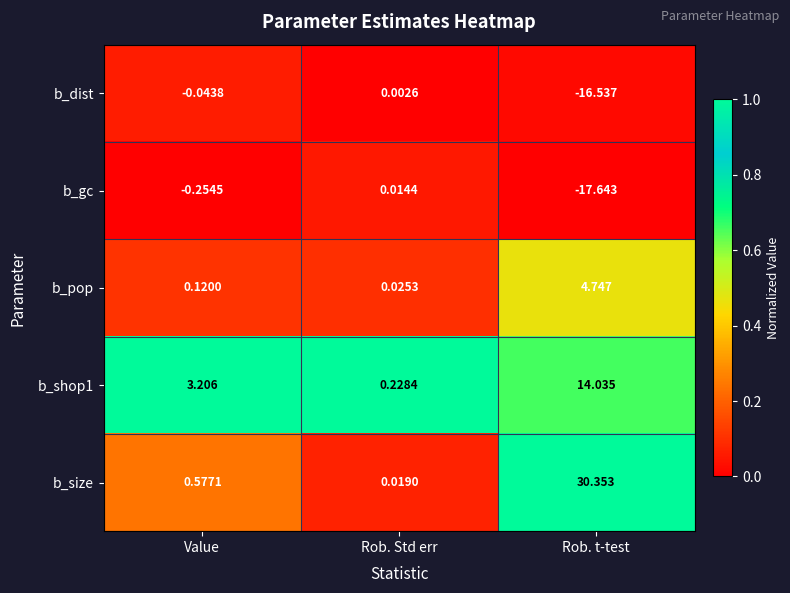

Which series has the largest total across all categories?

b_size